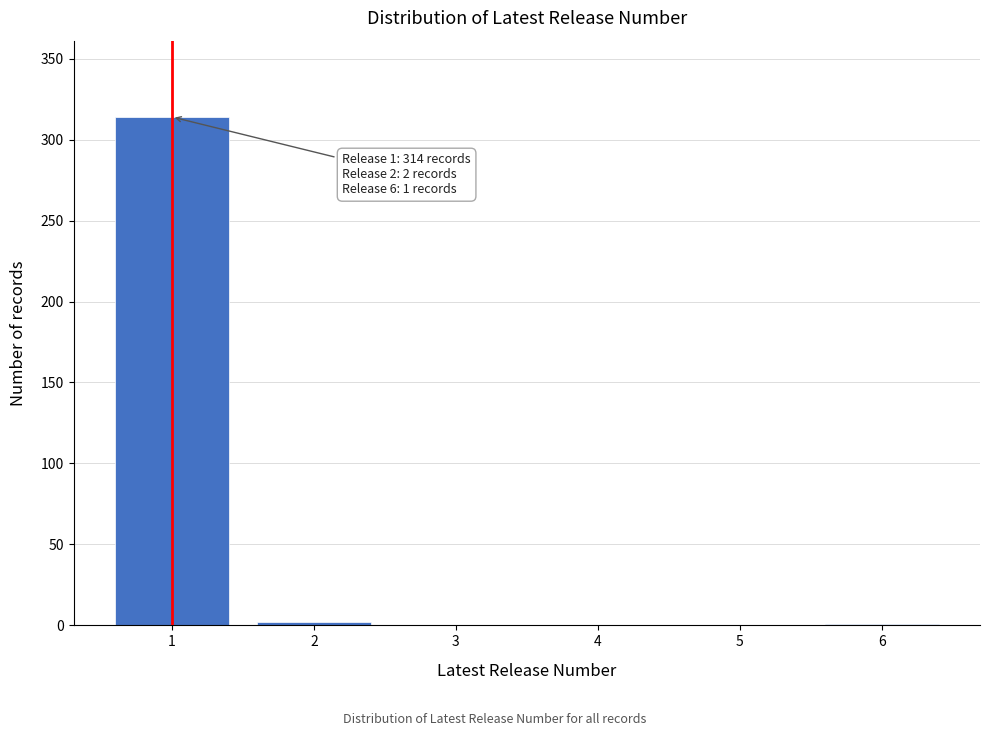

What is the maximum value shown in the chart?

314